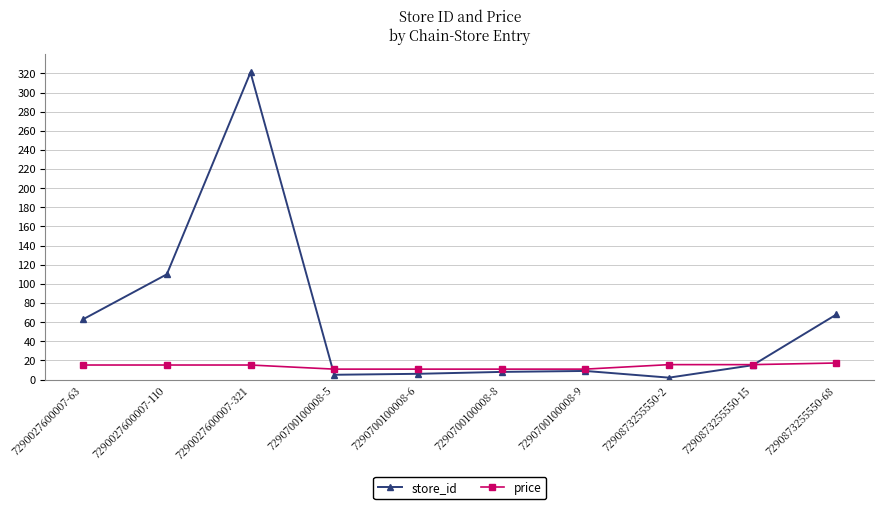

Does the chart have visible grid lines?

Yes